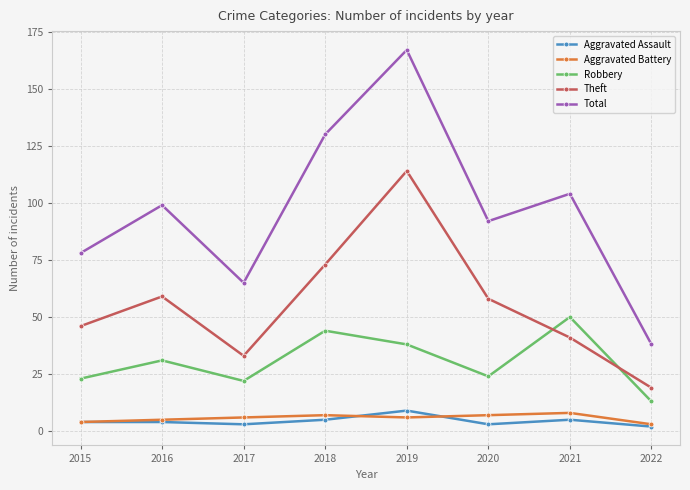

Reading right to left, what are all the values shown in this chart?

Aggravated Assault: 2	5	3	9	5	3	4	4
Aggravated Battery: 3	8	7	6	7	6	5	4
Robbery: 13	50	24	38	44	22	31	23
Theft: 19	41	58	114	73	33	59	46
Total: 38	104	92	167	130	65	99	78